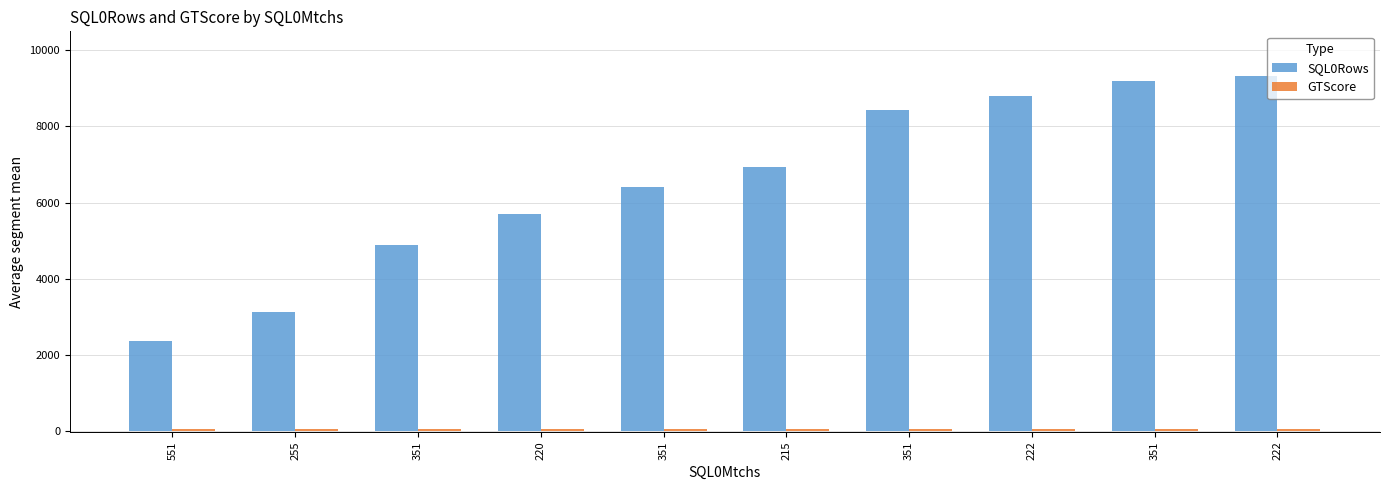

How many values in the SQL0Rows series are below 6948?

5